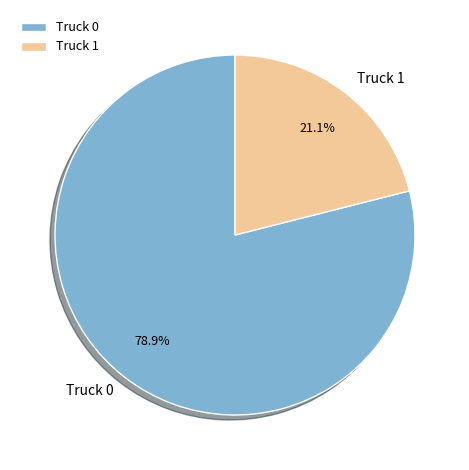

What is the largest slice in the pie chart?

Truck 0